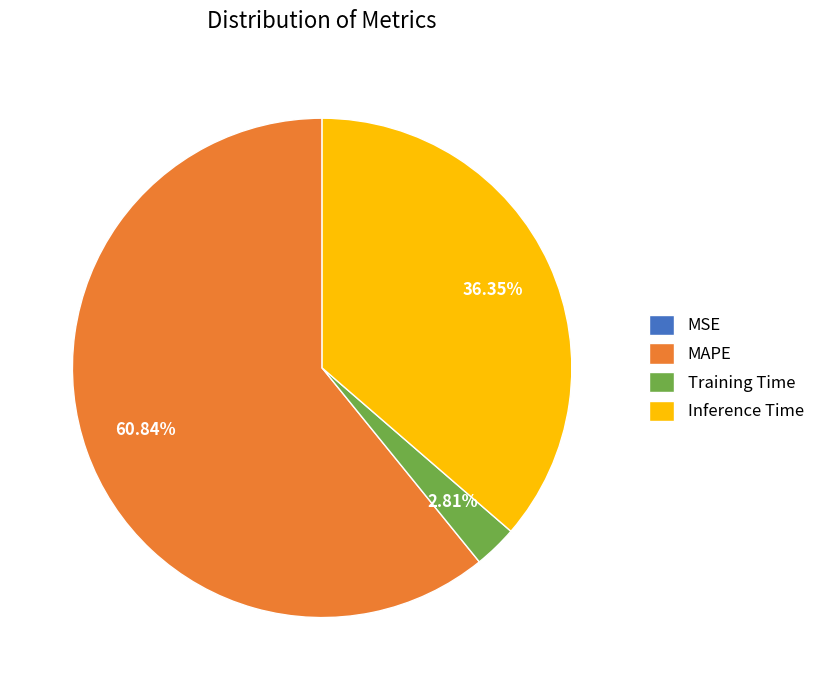

To the nearest percent, what is the average slice percentage?

25%